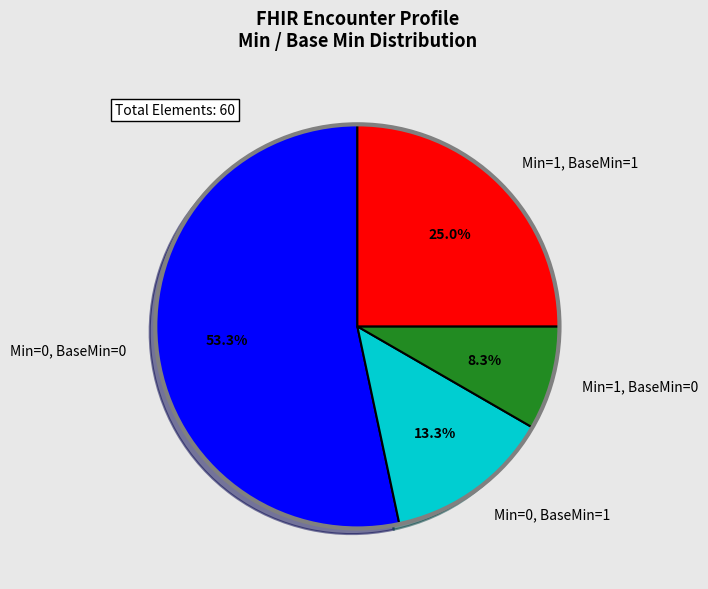

To the nearest percent, what is the average slice percentage?

25%